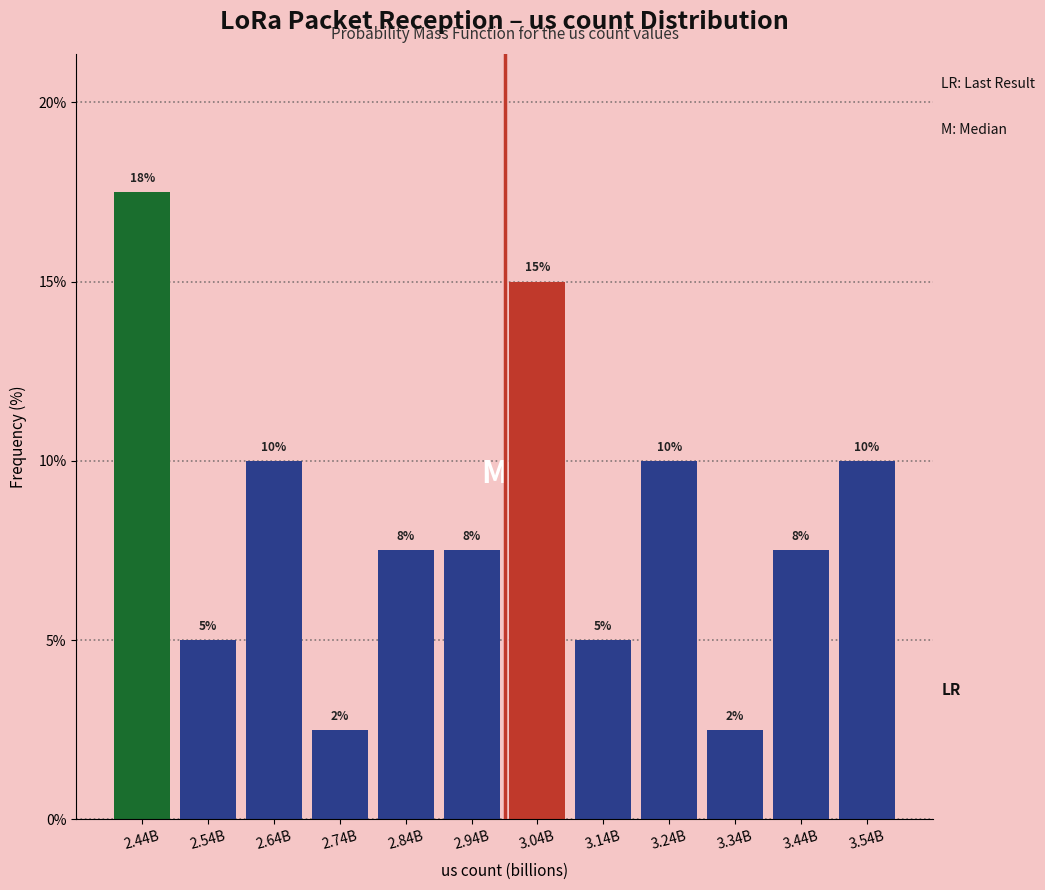

At which category does the chart reach its peak across all series?

2.44B